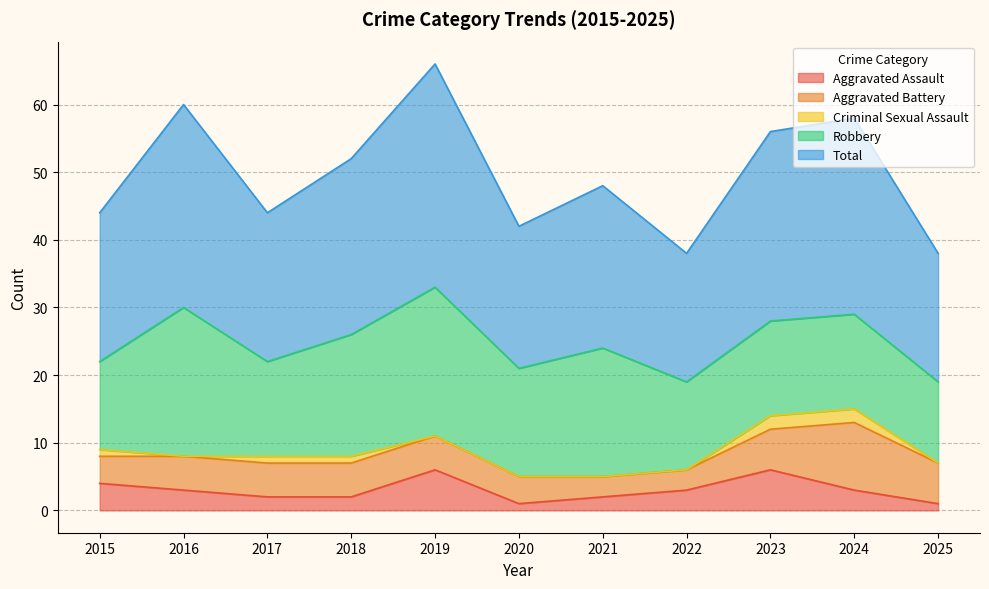

How many intersections are there between Aggravated Battery and Aggravated Assault?

2